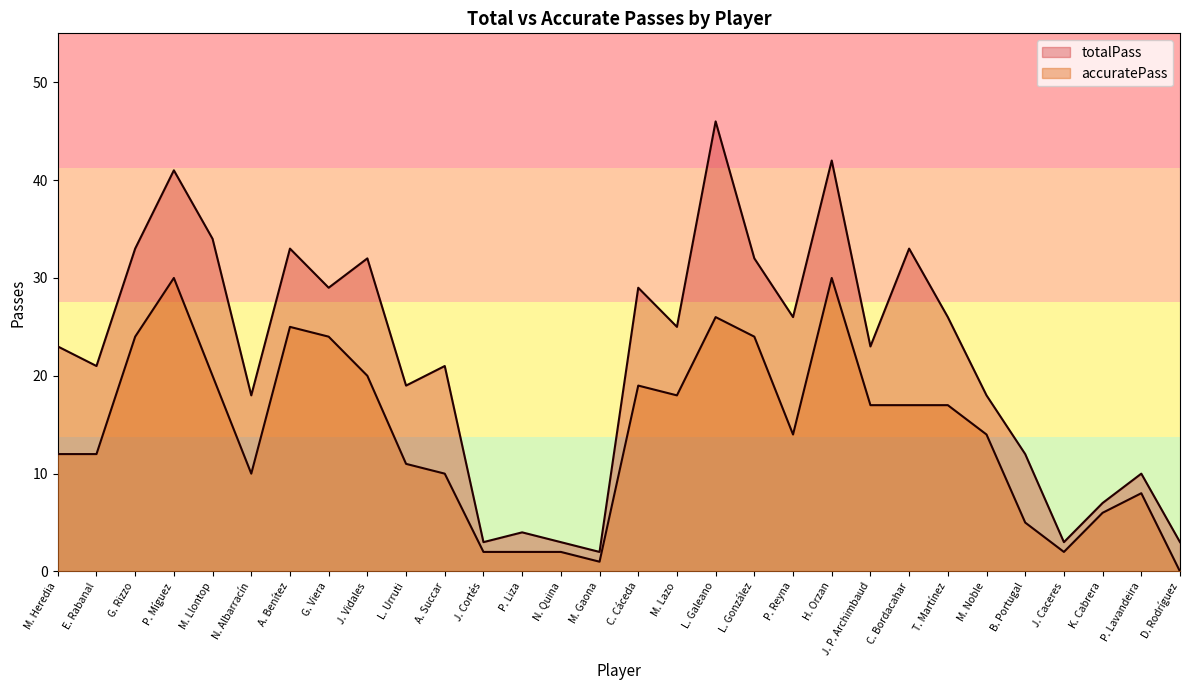

List the series in order of their peak value, highest first.

totalPass, accuratePass